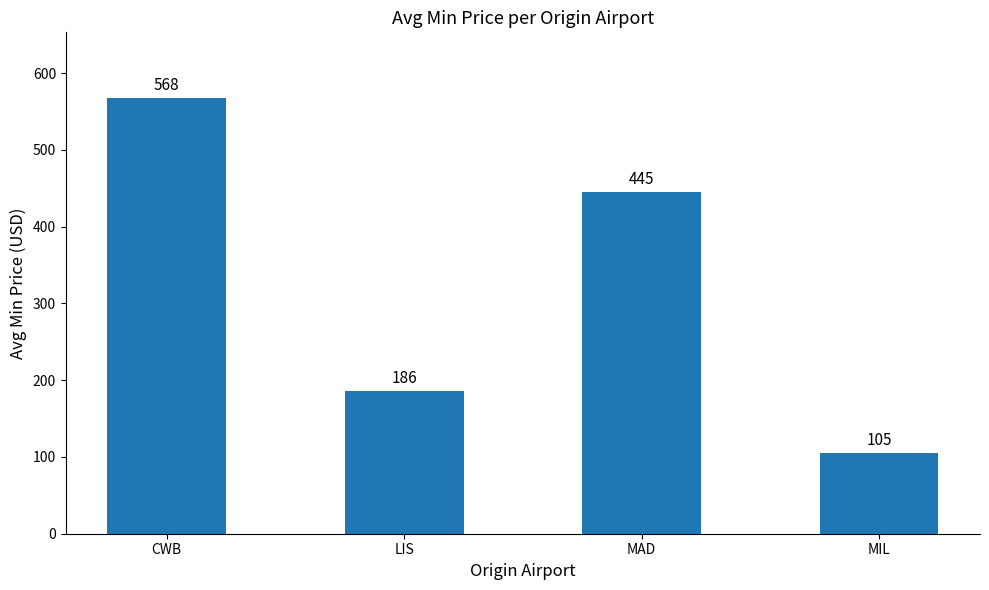

What position from the right is LIS?

3